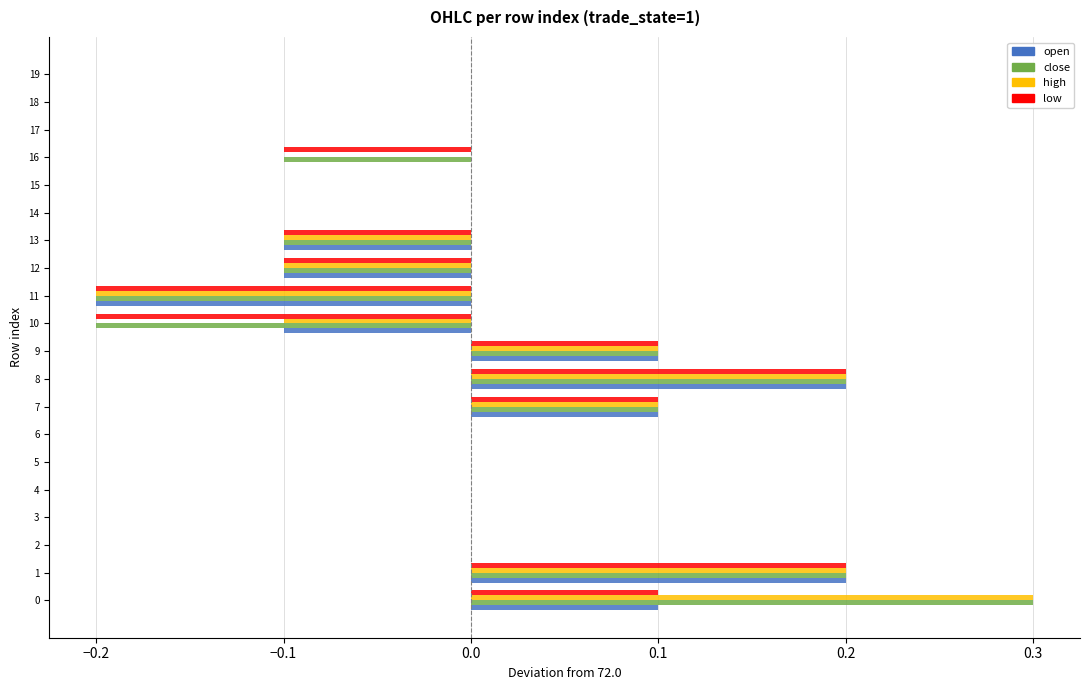

Is the value of close at 17 greater than the value of open at 11?

Yes